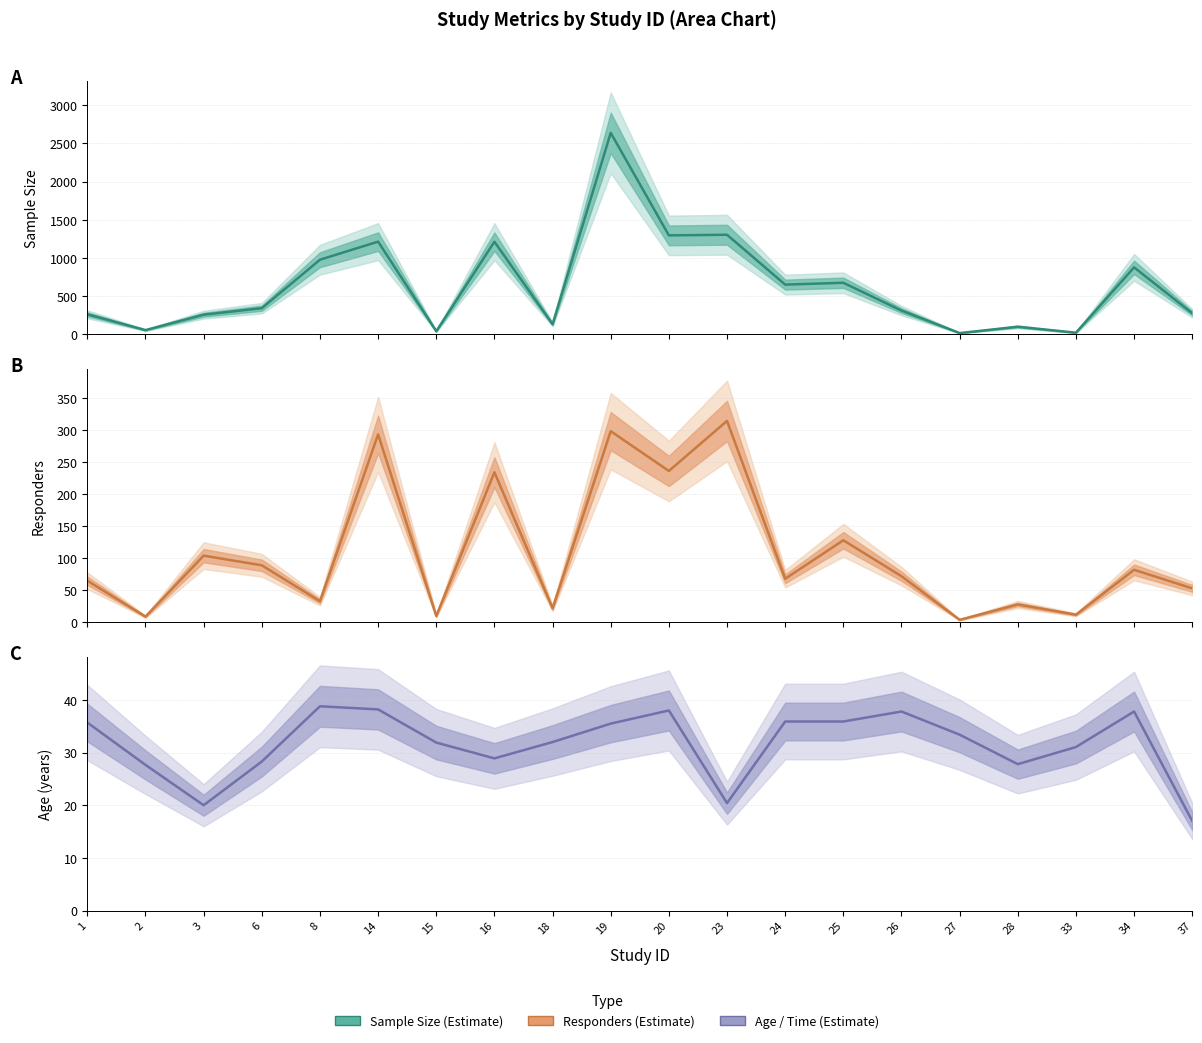

Between which two adjacent categories do responders (estimate) and age (estimate) first intersect?

1 and 2